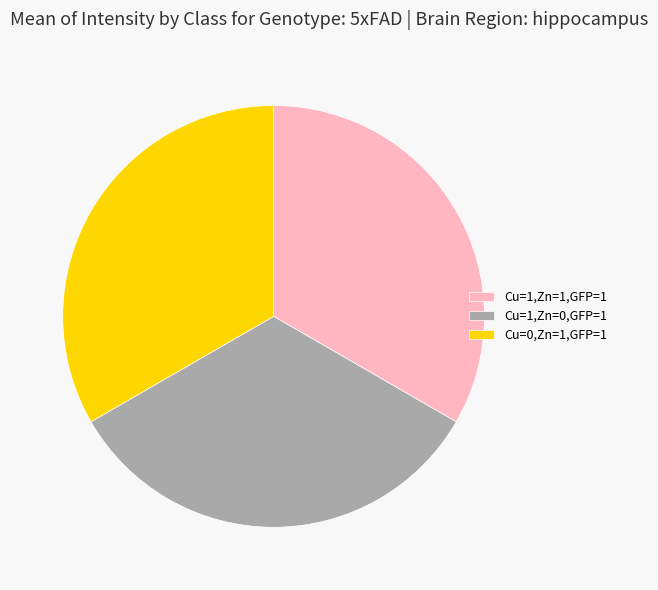

The Cu=1,Zn=1,GFP=1 slice represents 22% of the pie. True or false?

False